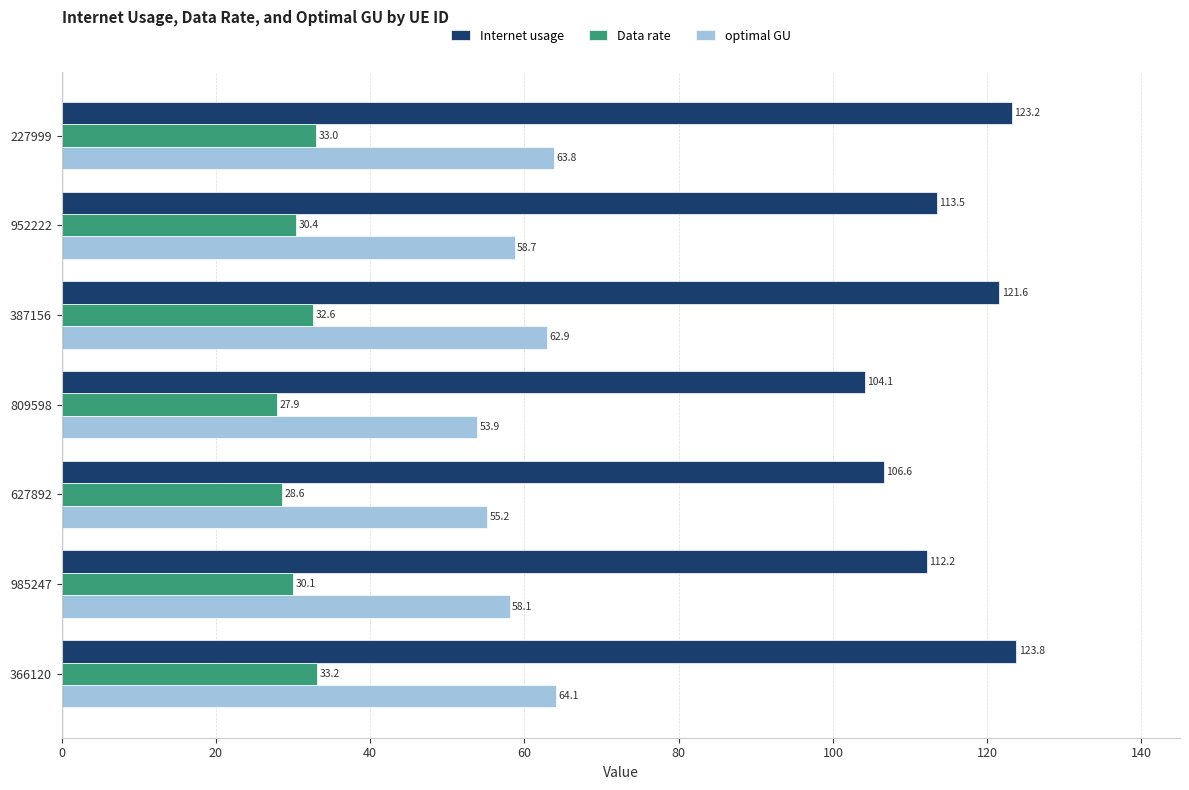

What is the average value of the Data rate series?

30.8